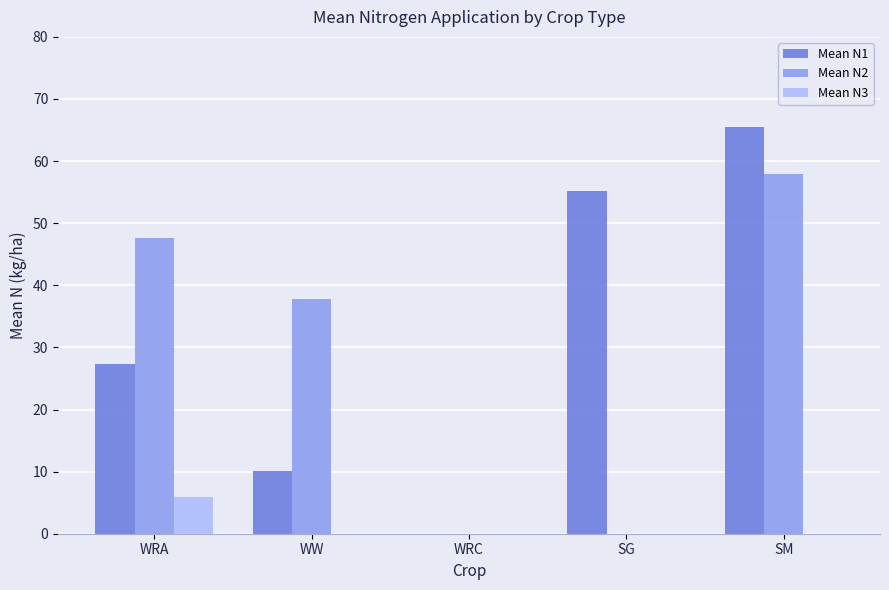

What are all the series names shown in the legend?

Mean N1, Mean N2, Mean N3